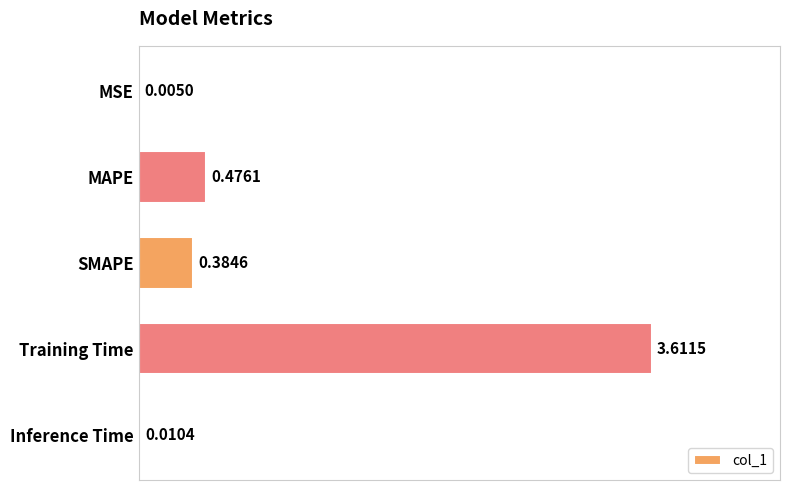

At which category does the chart reach its peak across all series?

Training Time